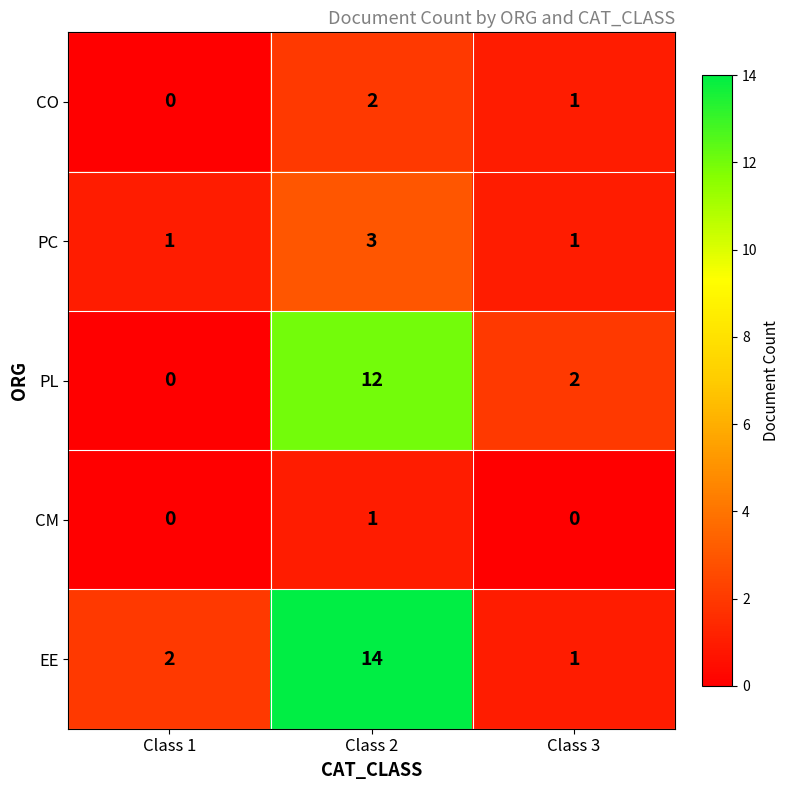

Which series has the largest total across all categories?

row_4